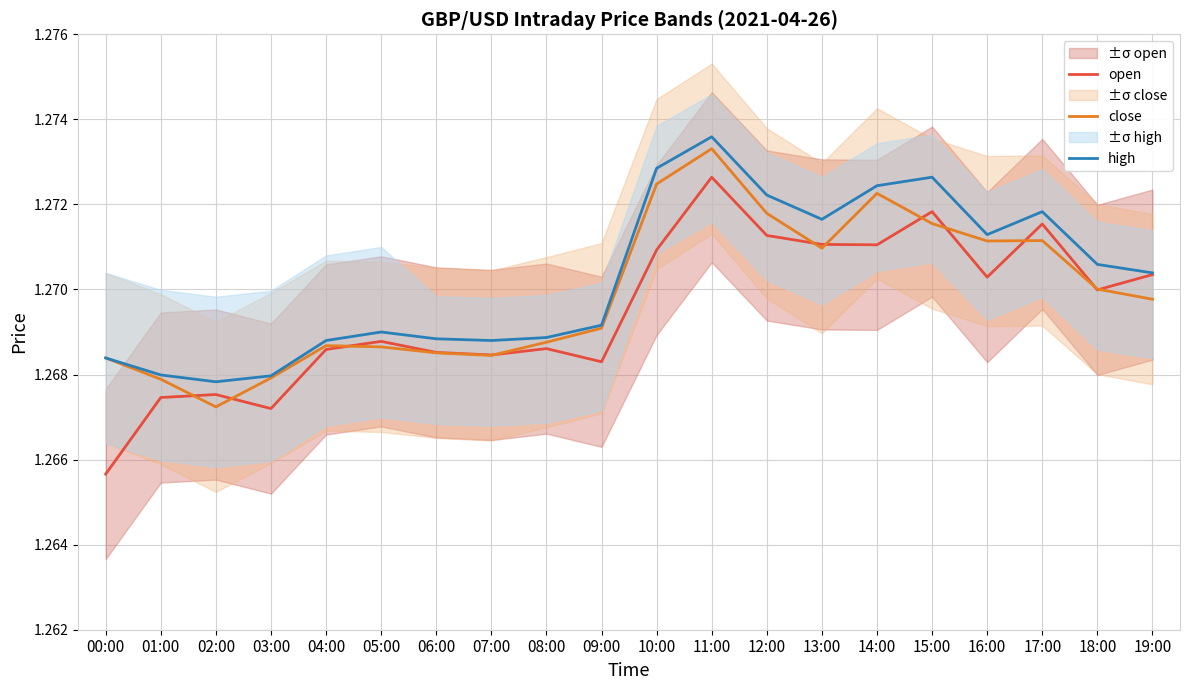

Reading left to right, extract all data points from this chart.

open: 1.3	1.3	1.3	1.3	1.3	1.3	1.3	1.3	1.3	1.3	1.3	1.3	1.3	1.3	1.3	1.3	1.3	1.3	1.3	1.3
close: 1.3	1.3	1.3	1.3	1.3	1.3	1.3	1.3	1.3	1.3	1.3	1.3	1.3	1.3	1.3	1.3	1.3	1.3	1.3	1.3
high: 1.3	1.3	1.3	1.3	1.3	1.3	1.3	1.3	1.3	1.3	1.3	1.3	1.3	1.3	1.3	1.3	1.3	1.3	1.3	1.3